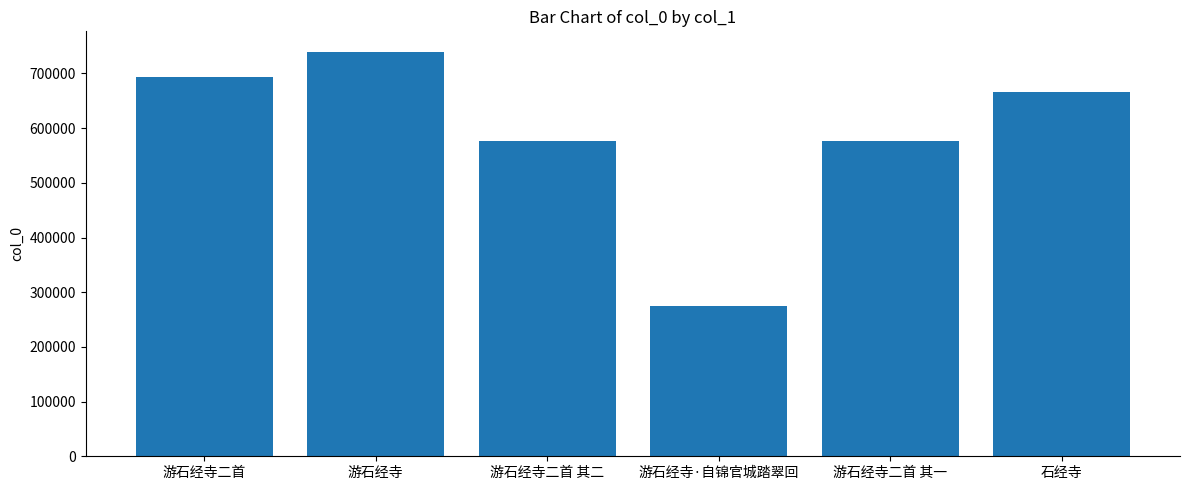

What is the approximate value at 游石经寺二首, to the nearest 100?

694200